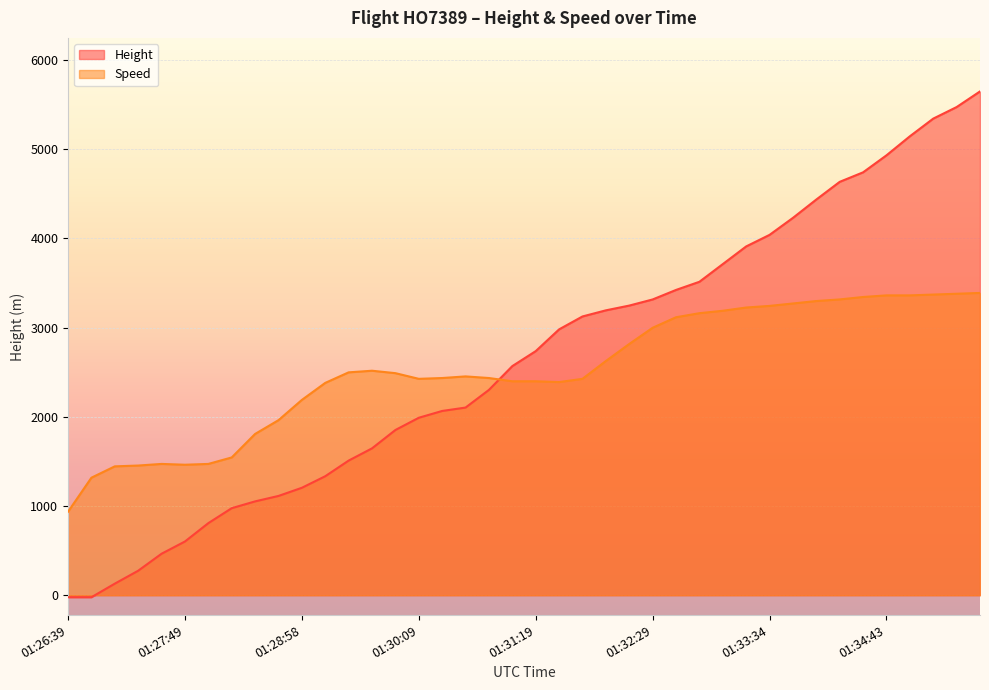

Rank the categories by Speed value from lowest to highest.

01:26:39, 01:26:55, 01:27:08, 01:27:23, 01:27:49, 01:27:38, 01:28:04, 01:28:19, 01:28:33, 01:28:44, 01:28:58, 01:29:14, 01:31:33, 01:31:08, 01:31:19, 01:30:09, 01:31:44, 01:30:23, 01:30:54, 01:30:39, 01:29:54, 01:29:28, 01:29:39, 01:31:59, 01:32:14, 01:32:29, 01:32:43, 01:32:54, 01:33:09, 01:33:23, 01:33:34, 01:33:48, 01:34:03, 01:34:18, 01:34:29, 01:34:43, 01:34:59, 01:35:13, 01:35:24, 01:35:38